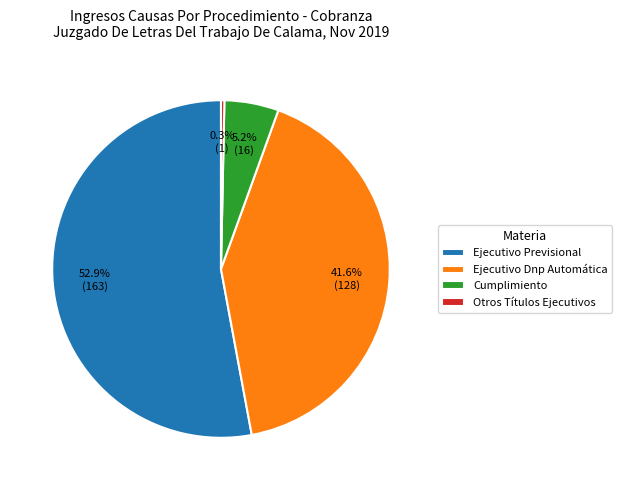

The Ejecutivo Dnp Automática slice represents 42% of the pie. True or false?

True